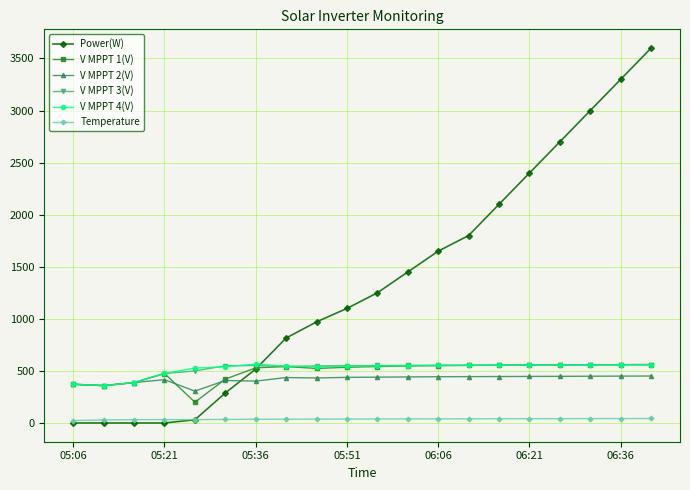

At how many categories does at least one series exceed 899?

12